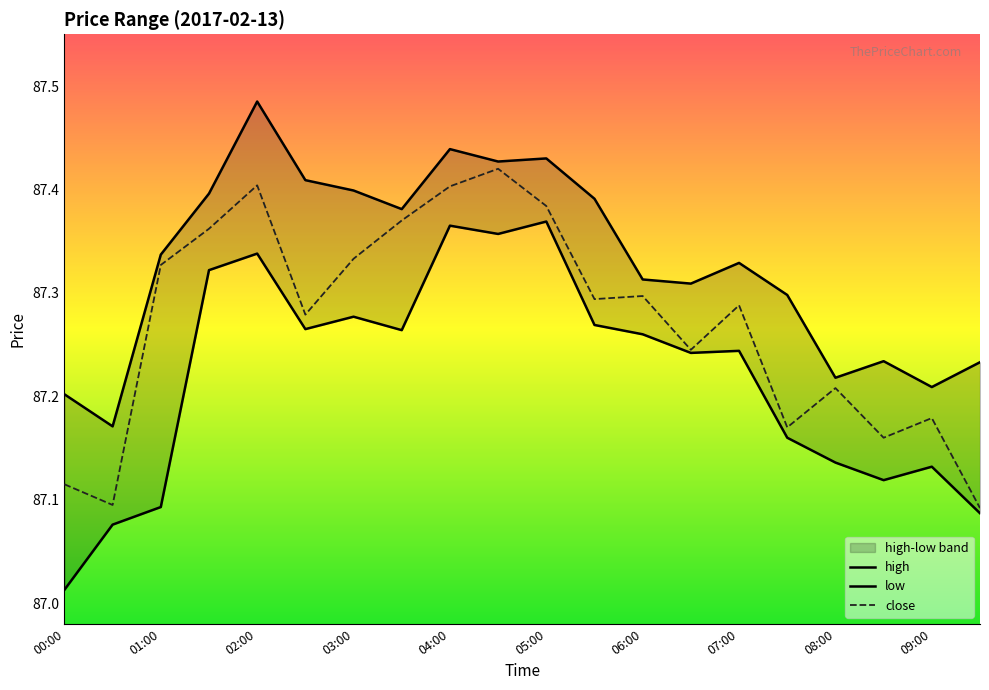

The value of close at 05:00 is 140.0. True or false?

False